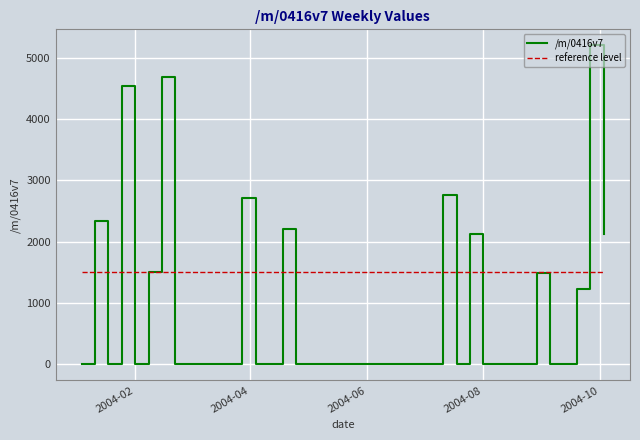

Which series has the widest spread of values?

/m/0416v7